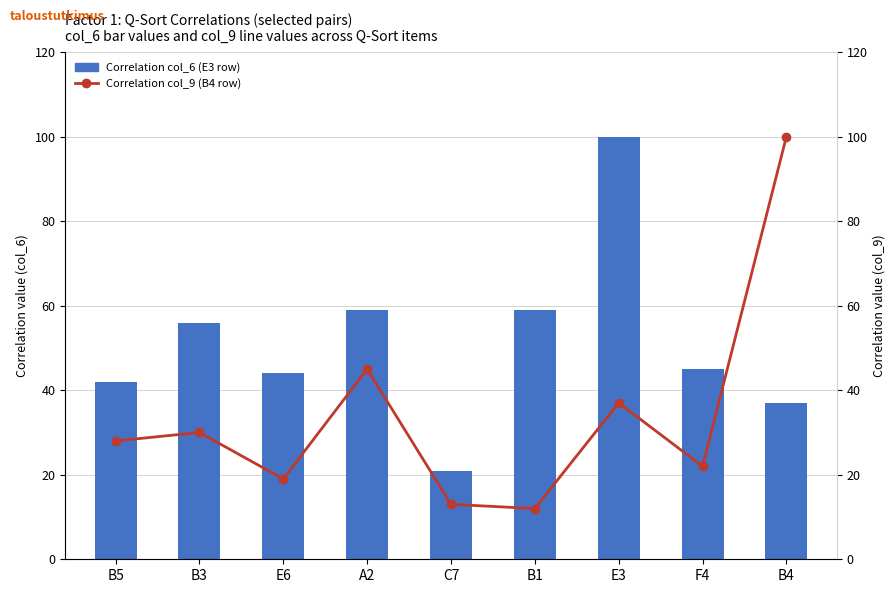

List the labels in order of Correlation col_9 (B4 row) value, largest first.

B4, A2, E3, B3, B5, F4, E6, C7, B1